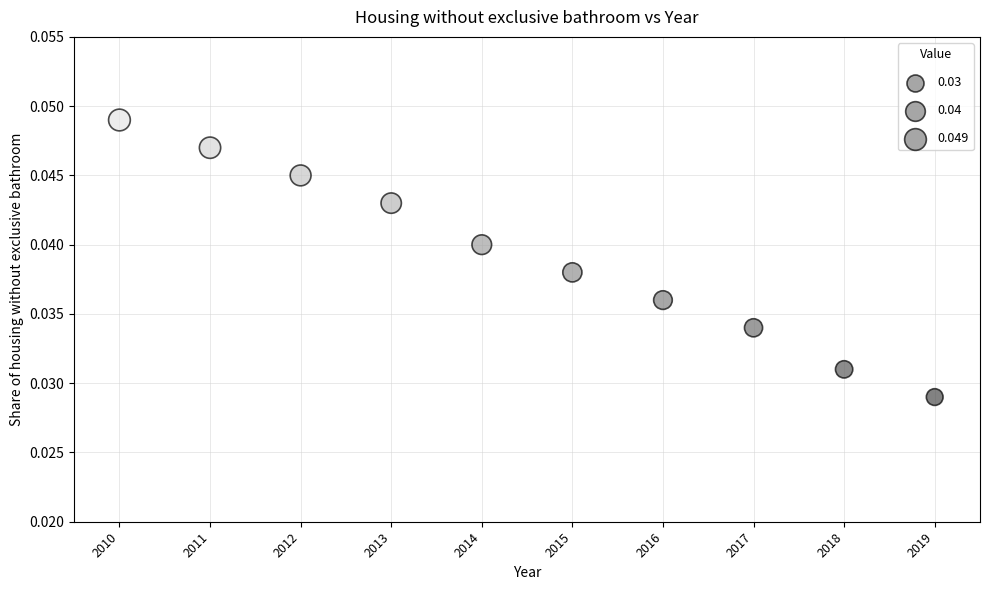

What is the average X value?

2014.5